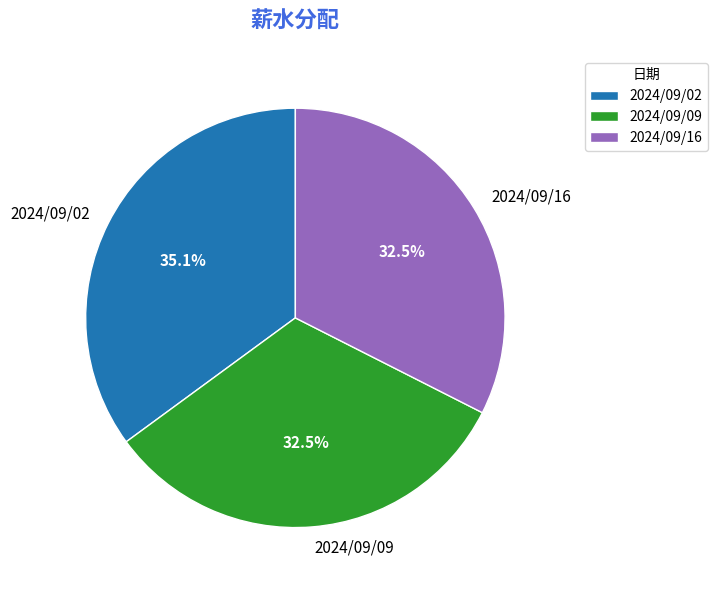

To the nearest percent, what portion does 2024/09/02 represent?

35%